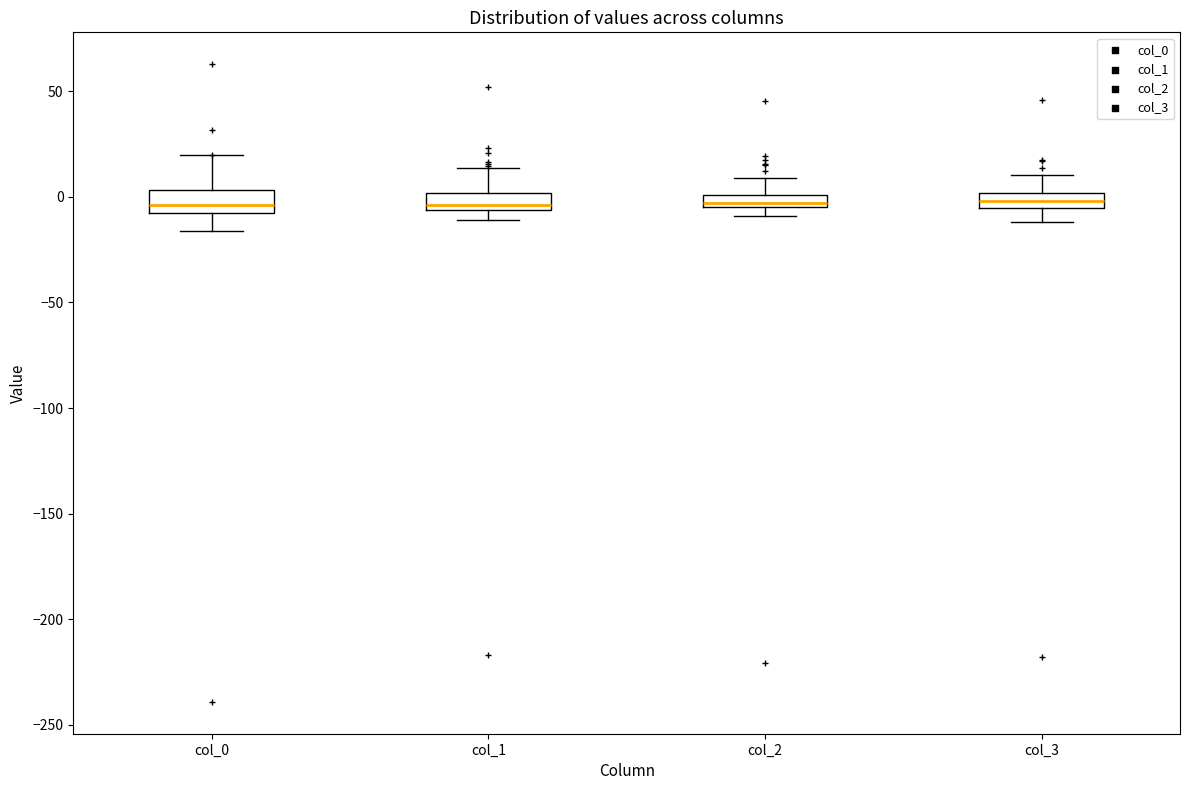

Where does the upper whisker of the box for col_2 end on the y-axis? The values are not printed on the chart, so give them approximately, as read against the axis.

10